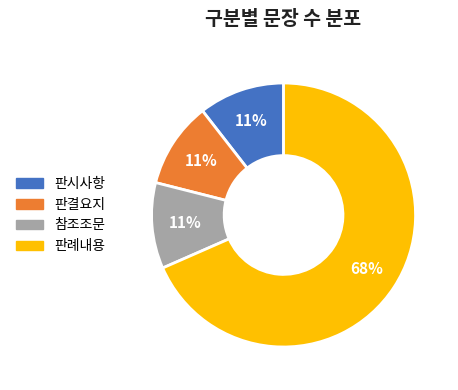

What is the largest slice in the pie chart?

판례내용